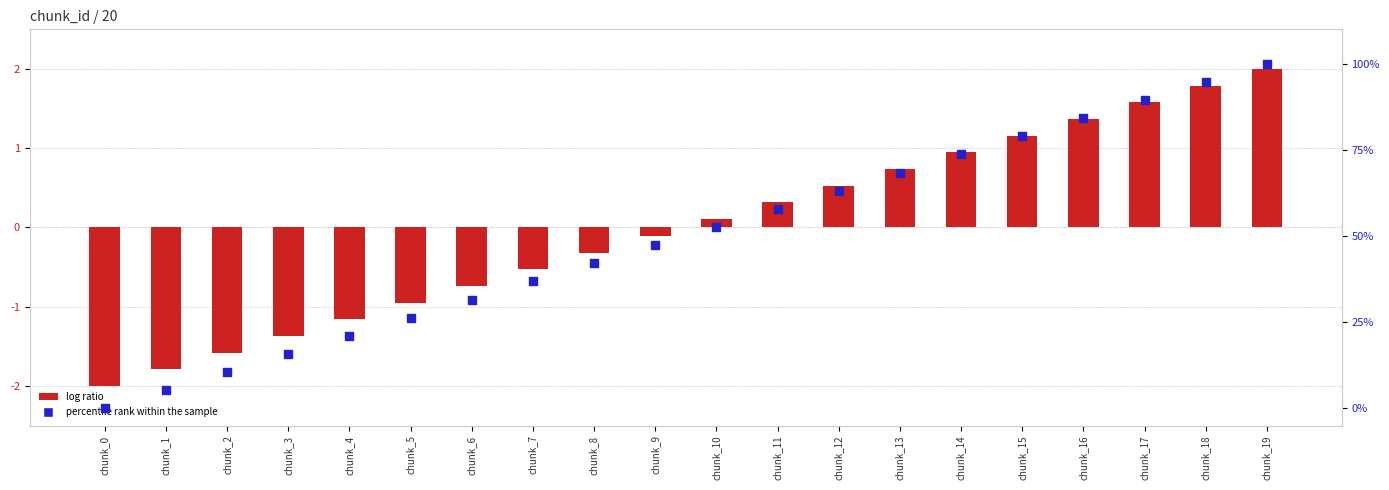

Is the value of log ratio at chunk_9 greater than the value of percentile rank within the sample at chunk_7?

No